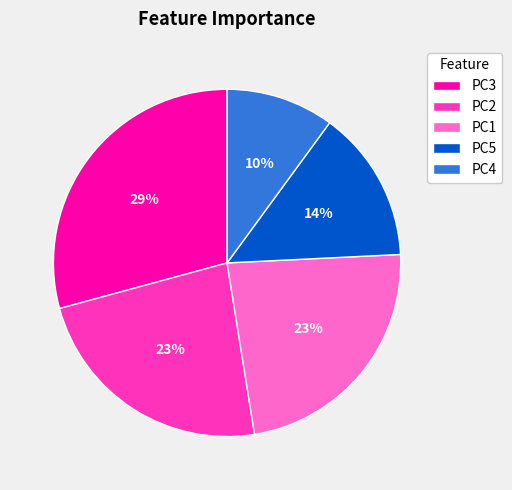

To the nearest percent, what is the difference between the largest and smallest slice percentages?

19%